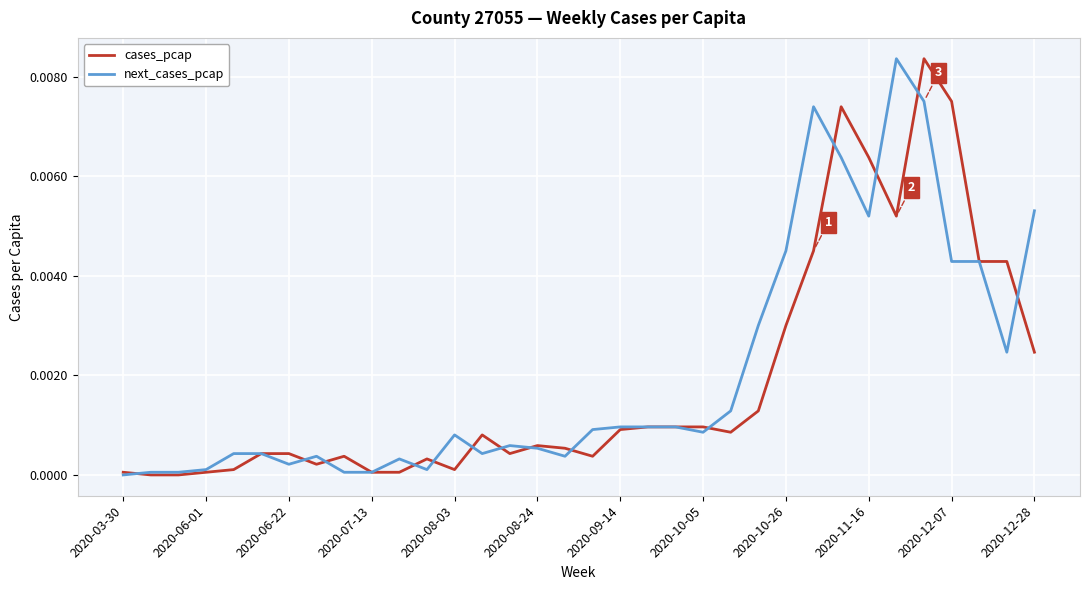

Count the number of data series in this chart.

2